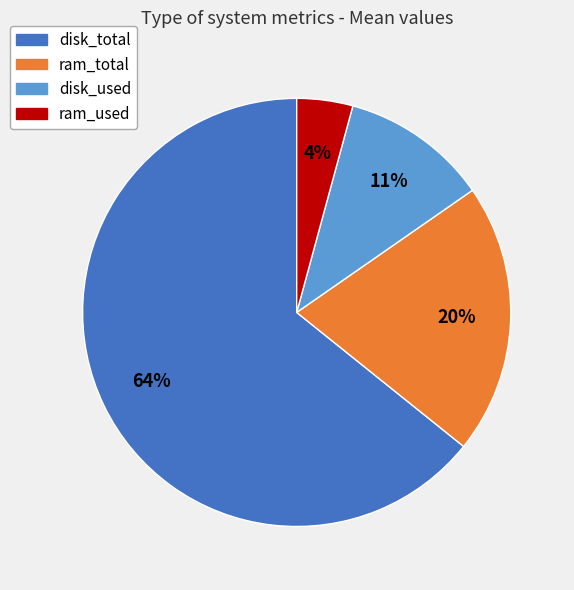

Which has a higher value, disk_used or ram_used?

disk_used